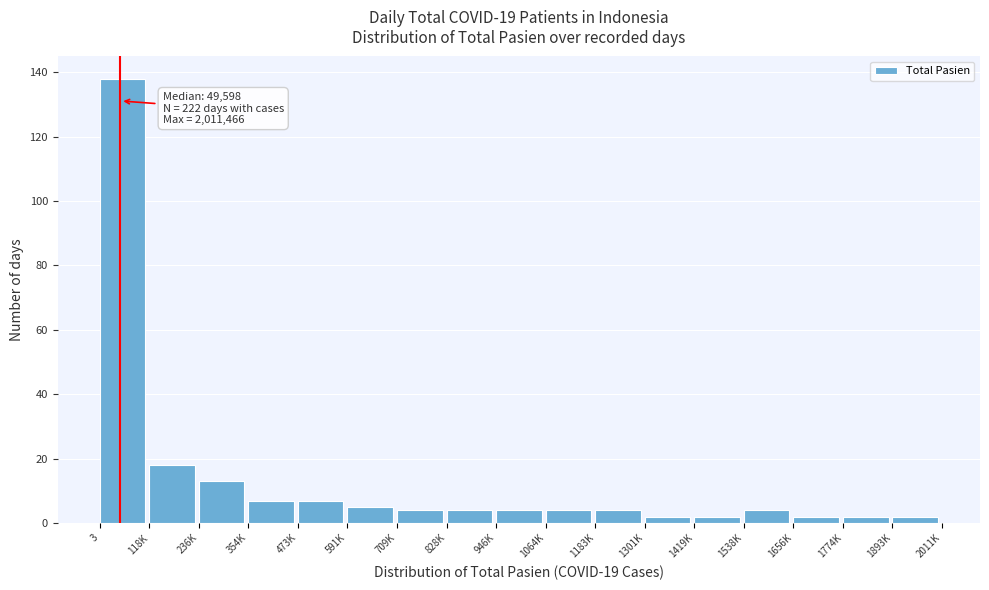

Reading left to right, transcribe all the data shown in this chart.

3=138	118K=18	236K=13	354K=7	473K=7	591K=5	709K=4	828K=4	946K=4	1064K=4	1183K=4	1301K=2	1419K=2	1538K=4	1656K=2	1774K=2	1893K=2